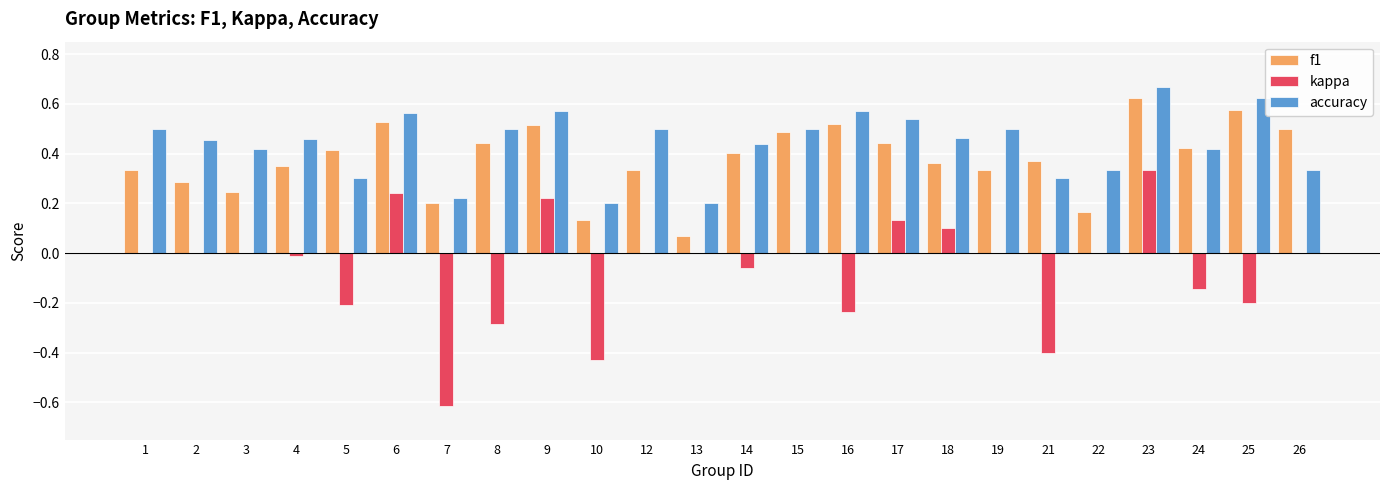

Which label corresponds to the largest value in the chart?

23